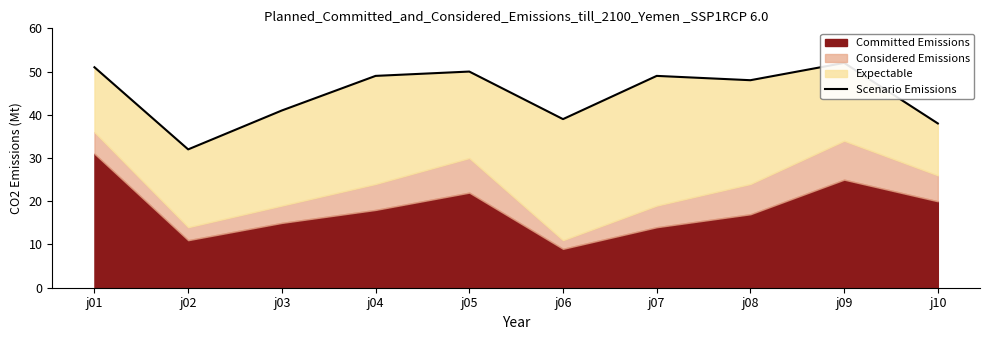

Approximately how many times larger is the value at j04 compared to j10?

1.3